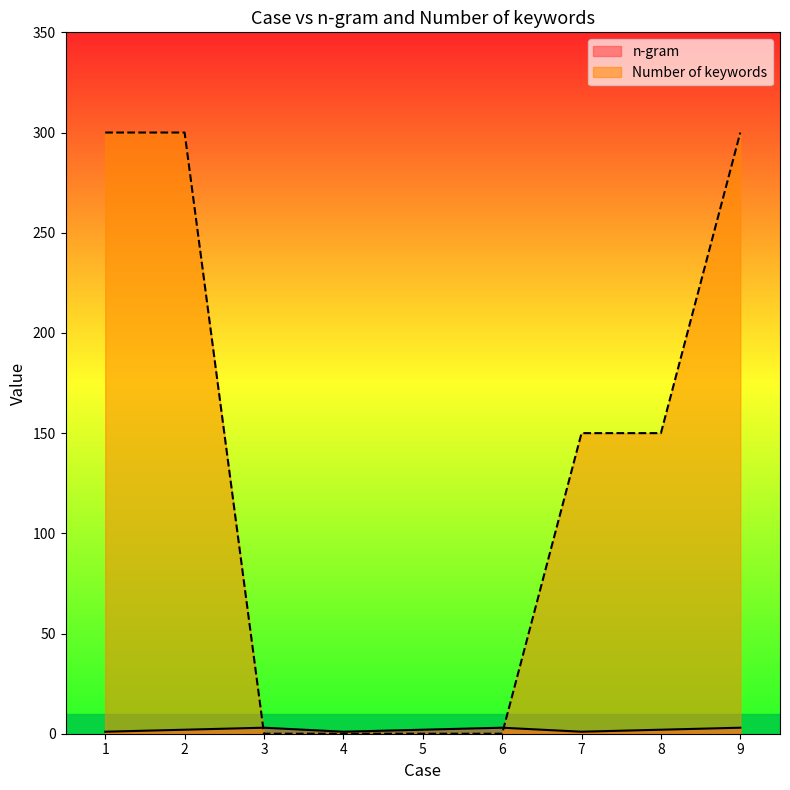

What is the value of the n-gram point at the 4th from the left?

1